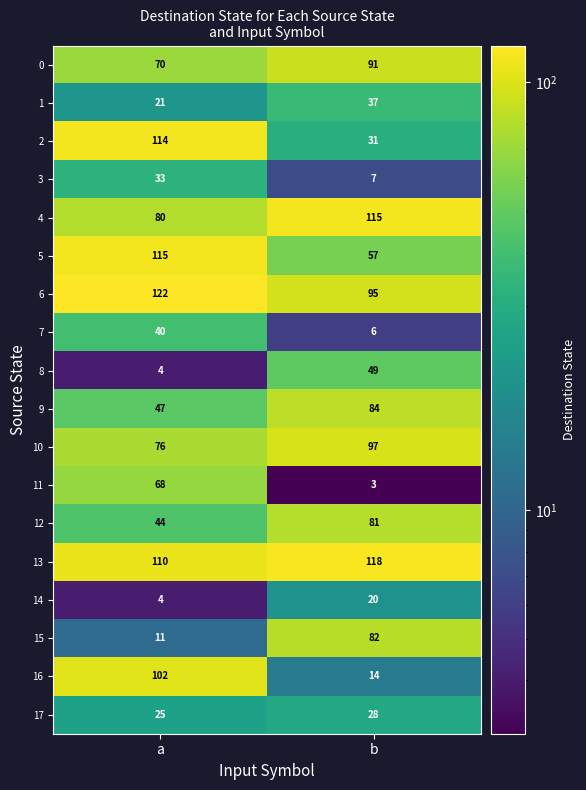

What value does the 11 series have at a, to the nearest 10?

70